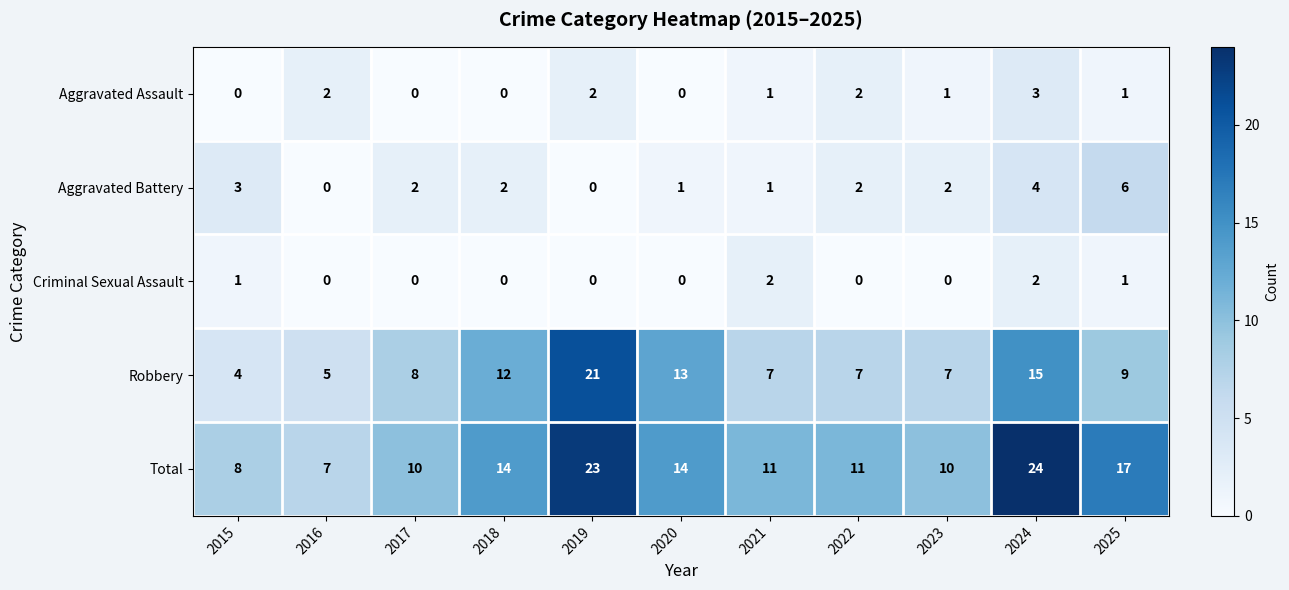

At which category does the chart reach its peak across all series?

2024